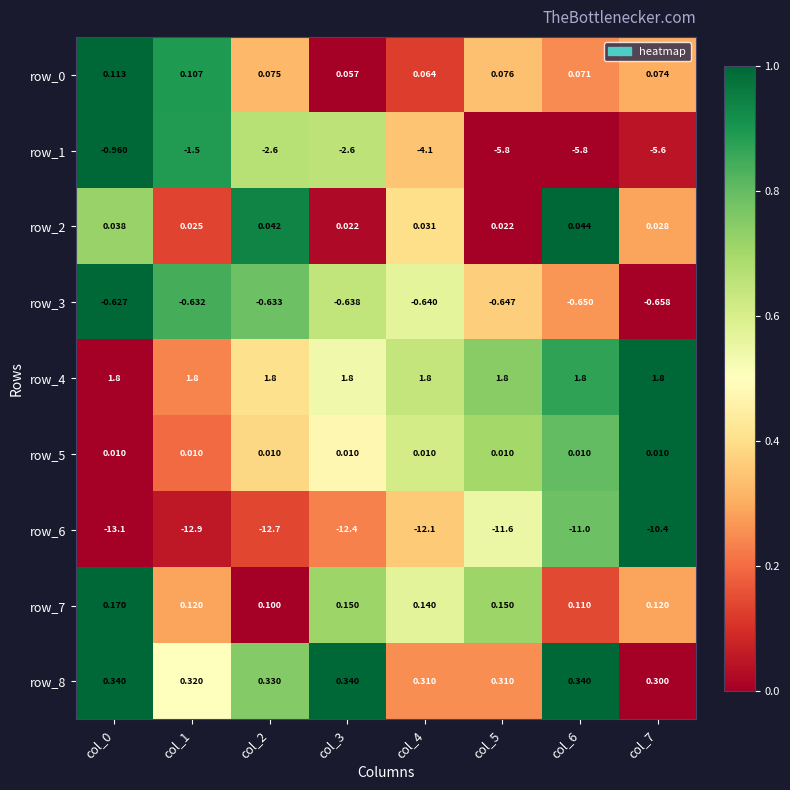

Between col_3 and col_5, which series saw the biggest shift?

row_1